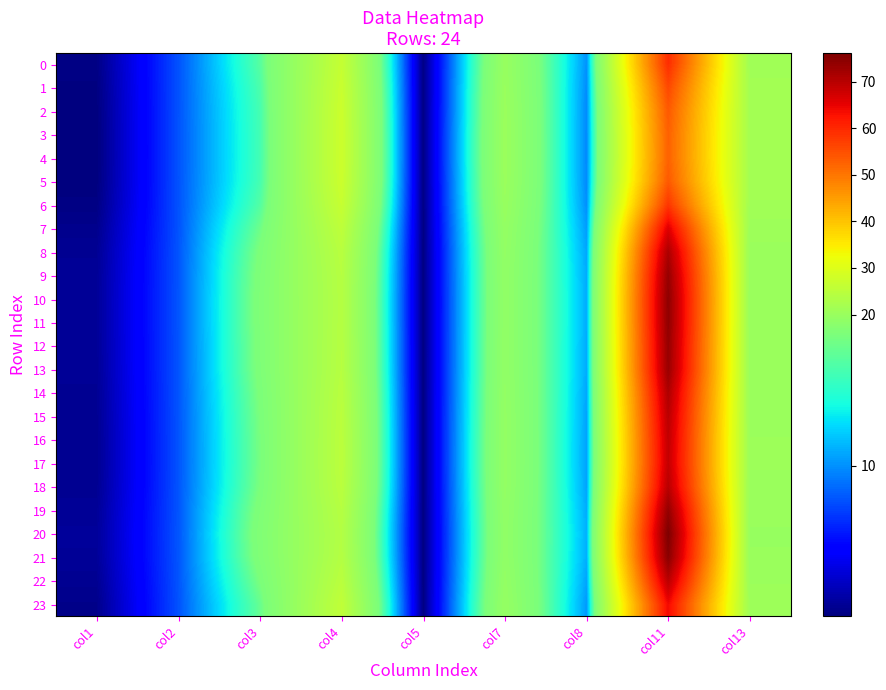

Reading left to right, what are all the values shown in this chart?

0: col1=3.7	col2=8.5	col3=14.6	col4=26.4	col5=3.6	col7=19.8	col8=10.0	col11=59.3	col13=21.2
1: col1=3.6	col2=8.5	col3=14.3	col4=27.0	col5=3.6	col7=20.0	col8=9.9	col11=55.9	col13=21.4
2: col1=3.5	col2=8.5	col3=14.1	col4=27.3	col5=3.6	col7=20.1	col8=9.9	col11=53.6	col13=21.6
3: col1=3.5	col2=8.5	col3=14.0	col4=27.4	col5=3.6	col7=20.2	col8=9.8	col11=52.7	col13=21.7
4: col1=3.5	col2=8.5	col3=14.0	col4=27.5	col5=3.6	col7=20.2	col8=9.8	col11=52.5	col13=21.7
5: col1=3.5	col2=8.5	col3=14.1	col4=27.3	col5=3.6	col7=20.1	col8=9.9	col11=53.6	col13=21.6
6: col1=3.6	col2=8.5	col3=14.5	col4=26.6	col5=3.6	col7=19.9	col8=10.0	col11=58.1	col13=21.3
7: col1=3.8	col2=8.5	col3=15.2	col4=25.4	col5=3.6	col7=19.4	col8=10.3	col11=66.0	col13=20.6
8: col1=4.0	col2=8.5	col3=15.8	col4=24.5	col5=3.6	col7=19.1	col8=10.6	col11=71.3	col13=20.2
9: col1=4.0	col2=8.6	col3=16.1	col4=24.2	col5=3.6	col7=18.9	col8=10.7	col11=73.5	col13=20.1
10: col1=4.0	col2=8.6	col3=16.2	col4=24.1	col5=3.6	col7=18.9	col8=10.7	col11=74.3	col13=20.0
11: col1=4.0	col2=8.6	col3=16.2	col4=24.1	col5=3.6	col7=18.9	col8=10.7	col11=74.2	col13=20.0
12: col1=4.0	col2=8.6	col3=16.1	col4=24.2	col5=3.6	col7=18.9	col8=10.7	col11=73.6	col13=20.0
13: col1=4.0	col2=8.6	col3=16.1	col4=24.2	col5=3.6	col7=19.0	col8=10.6	col11=73.2	col13=20.1
14: col1=4.0	col2=8.5	col3=15.8	col4=24.6	col5=3.6	col7=19.1	col8=10.5	col11=71.1	col13=20.2
15: col1=3.9	col2=8.5	col3=15.7	col4=24.8	col5=3.6	col7=19.1	col8=10.5	col11=69.8	col13=20.3
16: col1=3.9	col2=8.5	col3=15.6	col4=24.9	col5=3.6	col7=19.2	col8=10.4	col11=69.0	col13=20.4
17: col1=3.9	col2=8.5	col3=15.5	col4=24.9	col5=3.6	col7=19.2	col8=10.4	col11=68.7	col13=20.4
18: col1=3.9	col2=8.5	col3=15.7	col4=24.8	col5=3.6	col7=19.1	col8=10.5	col11=69.9	col13=20.3
19: col1=4.0	col2=8.6	col3=16.1	col4=24.2	col5=3.6	col7=18.9	col8=10.7	col11=73.7	col13=20.0
20: col1=4.1	col2=8.6	col3=16.4	col4=23.8	col5=3.6	col7=18.8	col8=10.8	col11=76.1	col13=19.9
21: col1=4.1	col2=8.6	col3=16.3	col4=24.0	col5=3.6	col7=18.9	col8=10.7	col11=74.9	col13=20.0
22: col1=3.9	col2=8.5	col3=15.7	col4=24.8	col5=3.6	col7=19.1	col8=10.5	col11=69.9	col13=20.3
23: col1=3.8	col2=8.5	col3=15.0	col4=25.7	col5=3.6	col7=19.5	col8=10.2	col11=64.0	col13=20.8